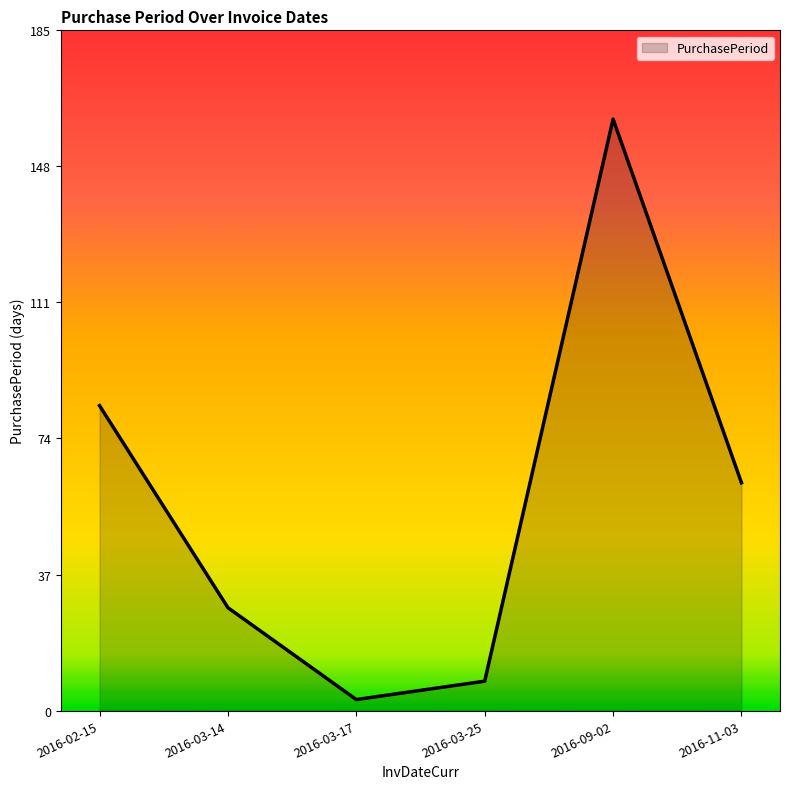

How many values are below 62?

3